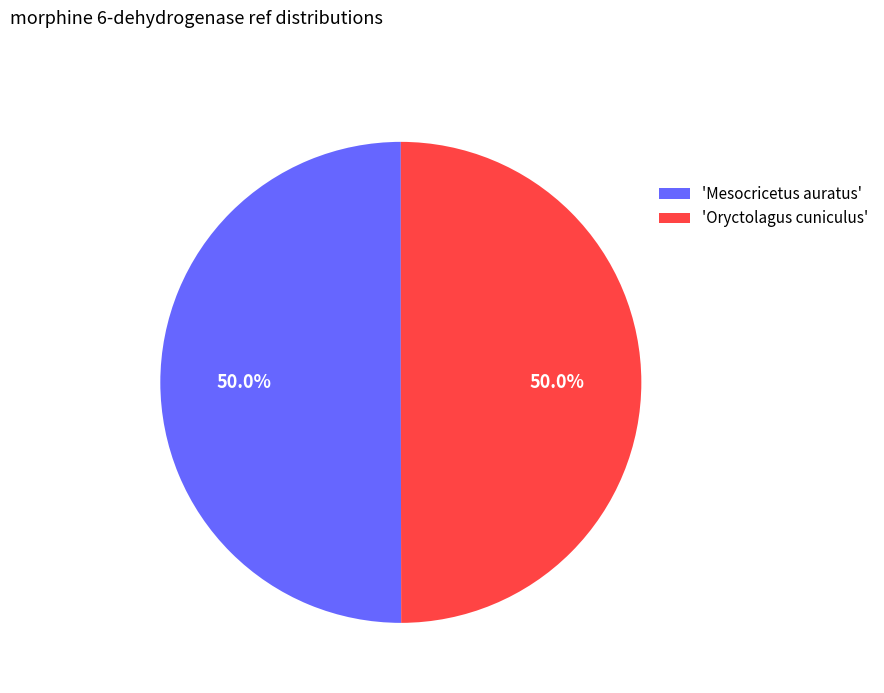

Approximately how many times larger is the value at 'Oryctolagus cuniculus' compared to 'Mesocricetus auratus'?

1.0